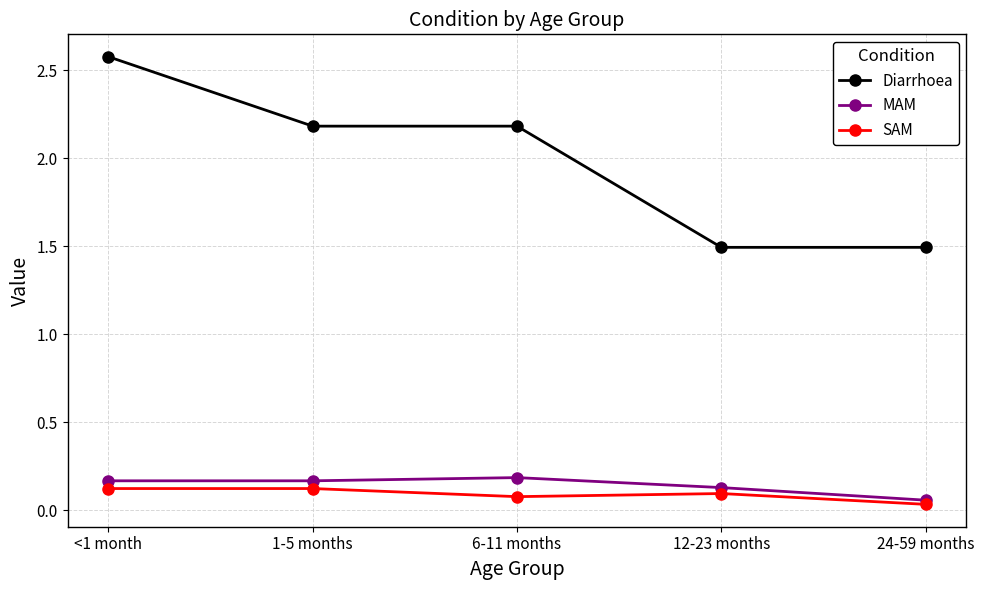

What is the label of the 2nd point from the left?

1-5 months